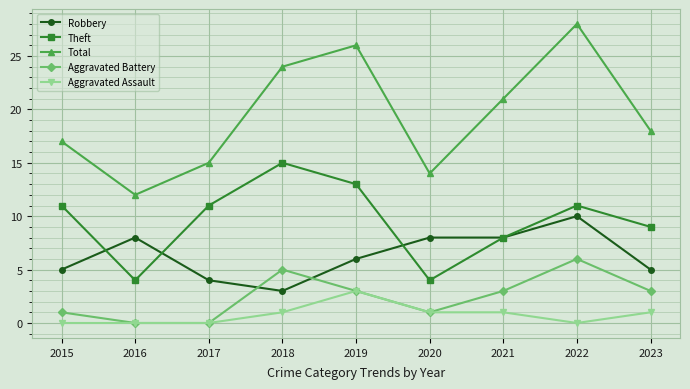

True or false: Aggravated Battery and Total intersect in this chart.

False